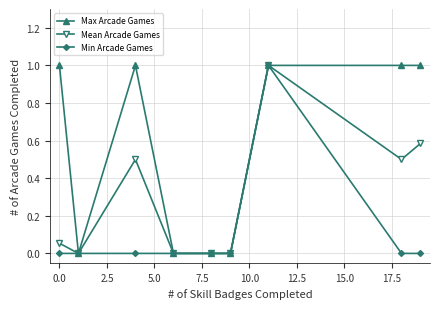

Which series has the largest total across all categories?

Max Arcade Games